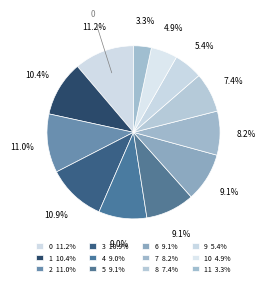

Rank the categories by value from lowest to highest.

11, 10, 9, 8, 7, 4, 5, 6, 1, 3, 2, 0